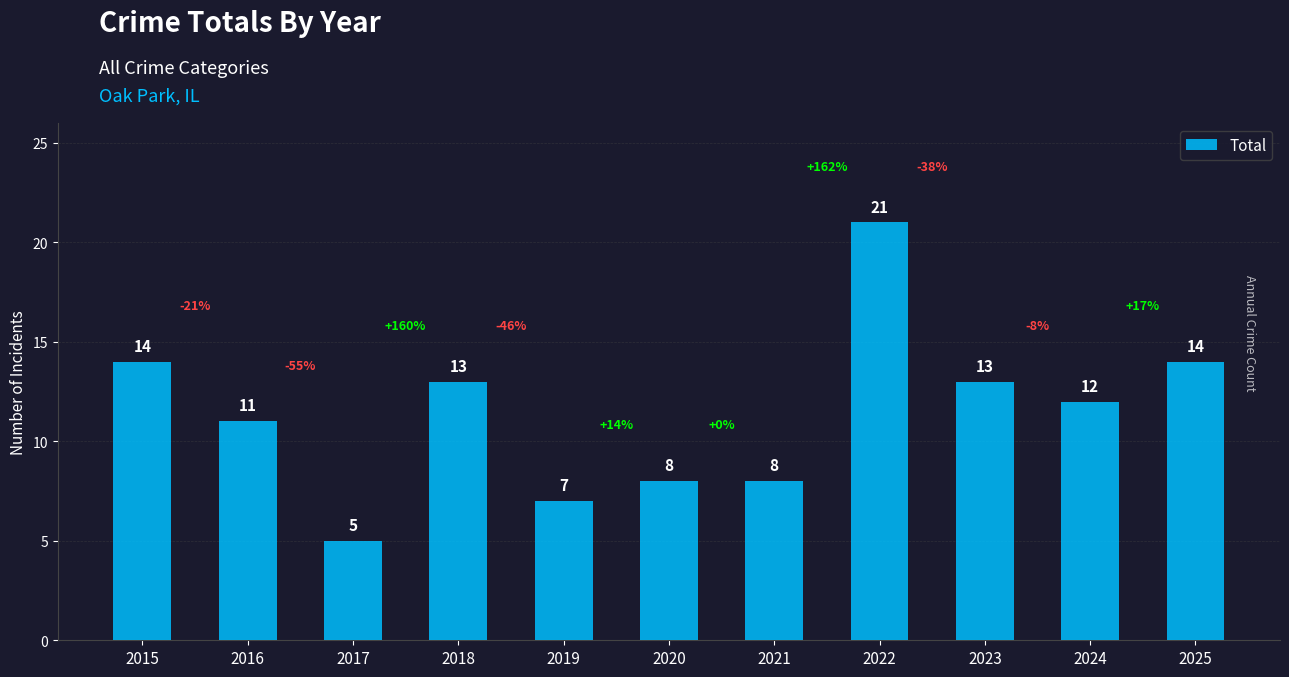

What is the maximum value shown in the chart?

21